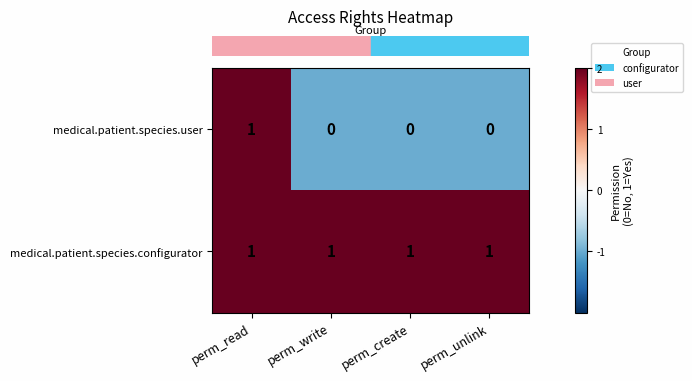

The medical.patient.species.configurator series shows 0 at perm_write. True or false?

False